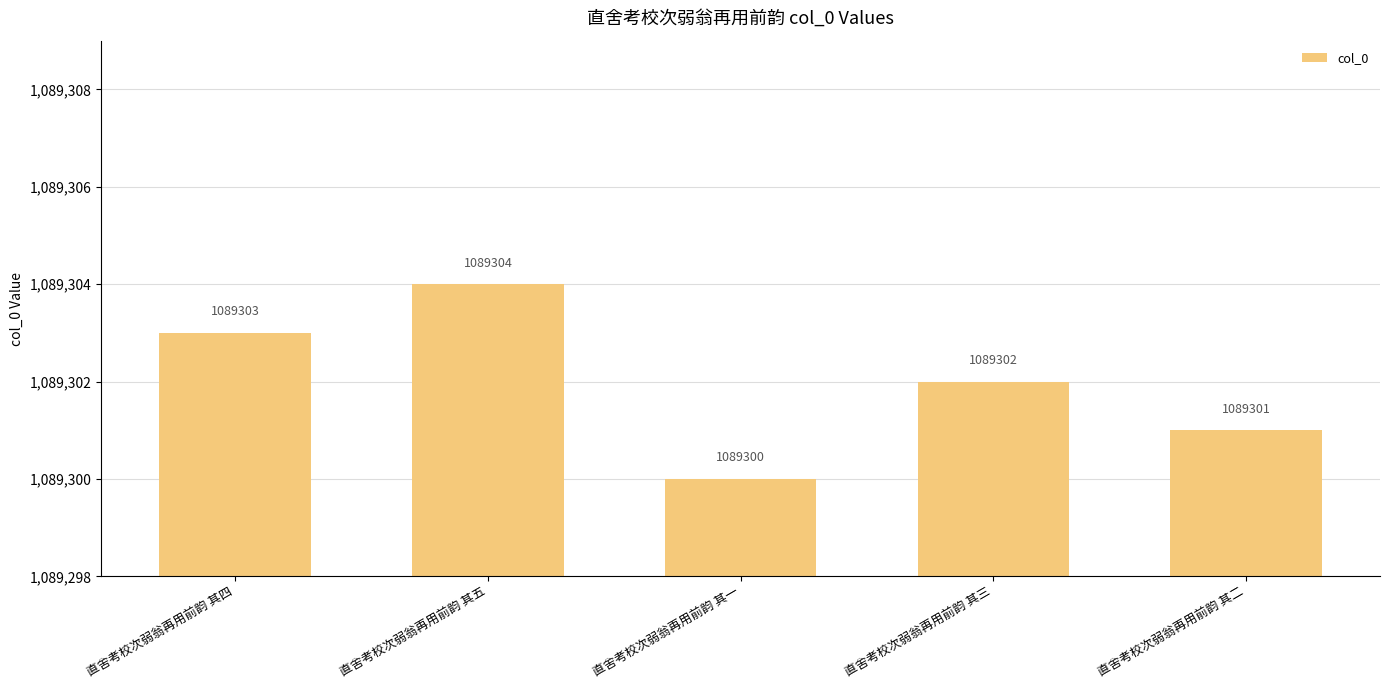

What is the label of the 4th bar from the right?

直舍考校次弱翁再用前韵 其五